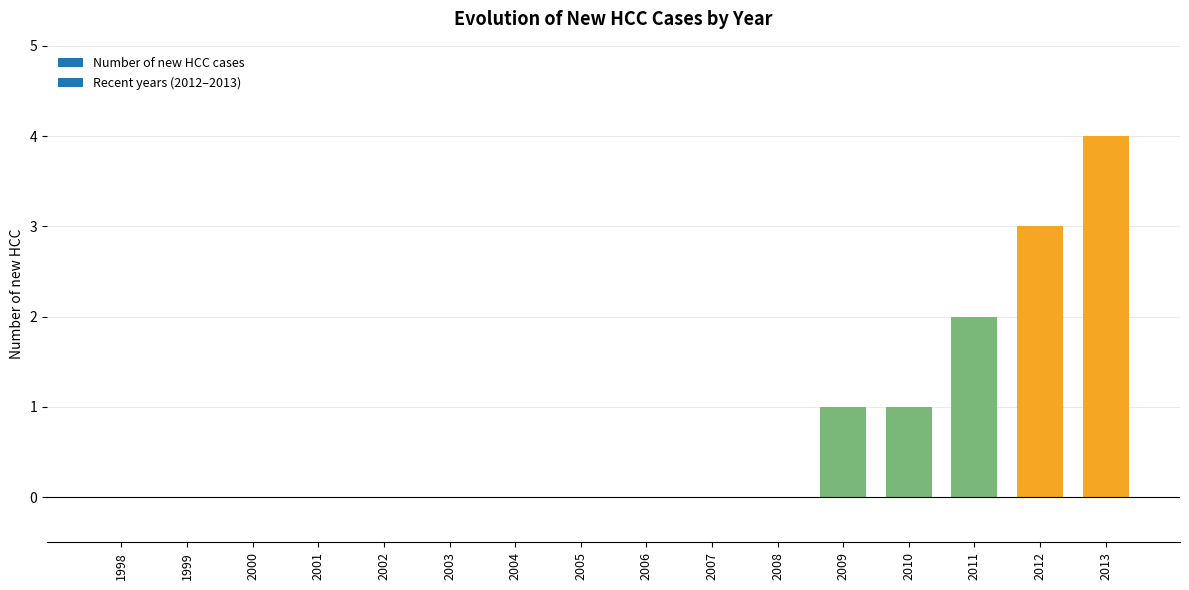

True or false: the data shows 1 at 2011.

False